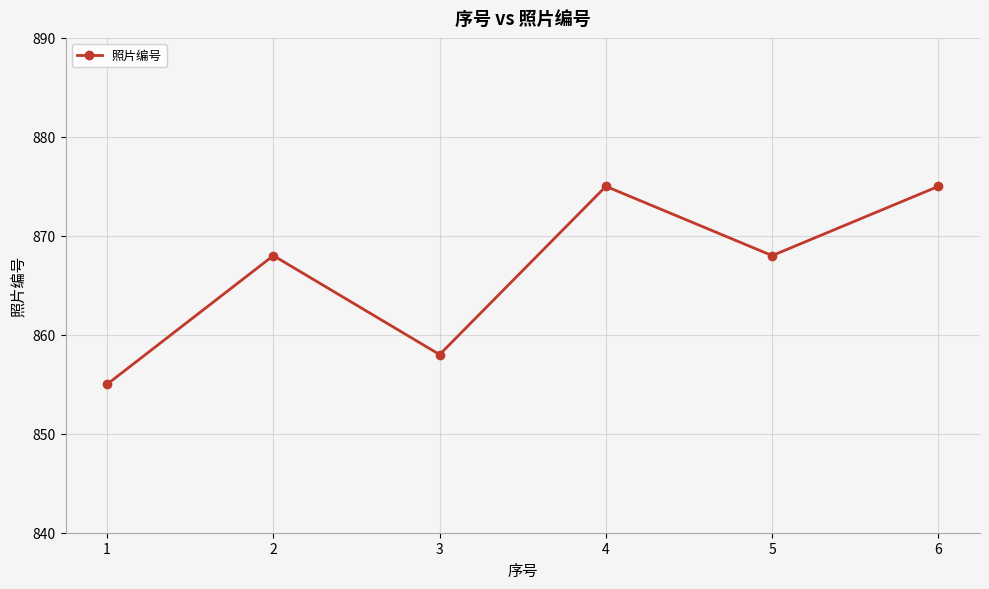

What is the difference between the second highest and second lowest values?

17